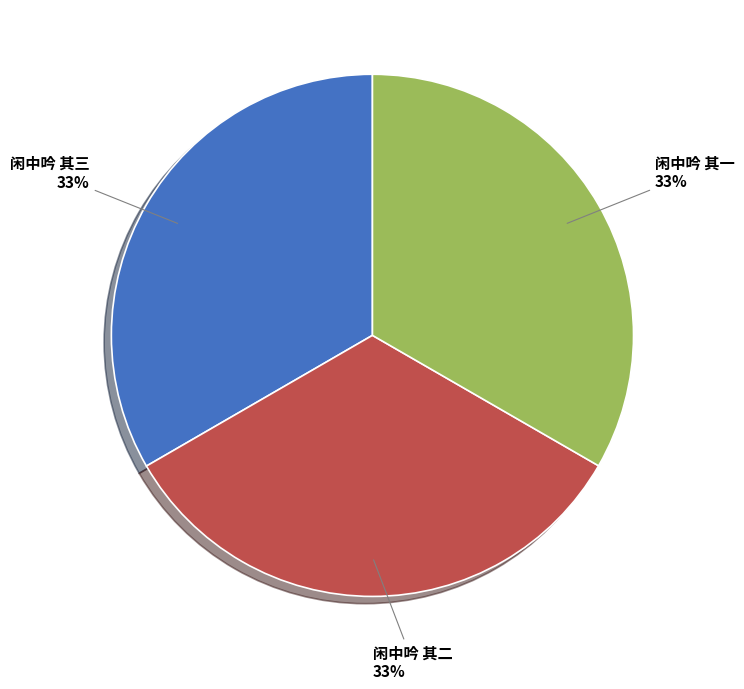

How many segments does this pie chart have?

3